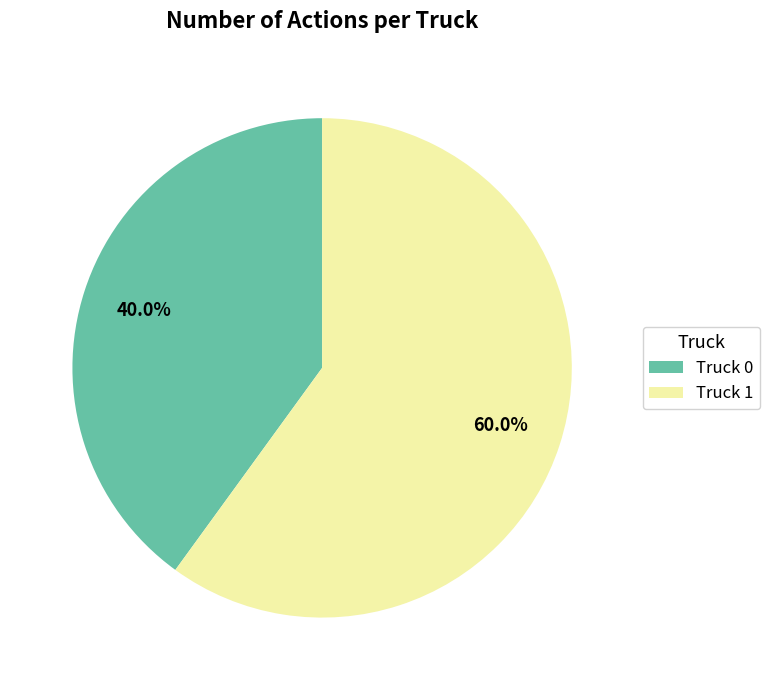

Which category has the smallest portion of the pie?

Truck 0